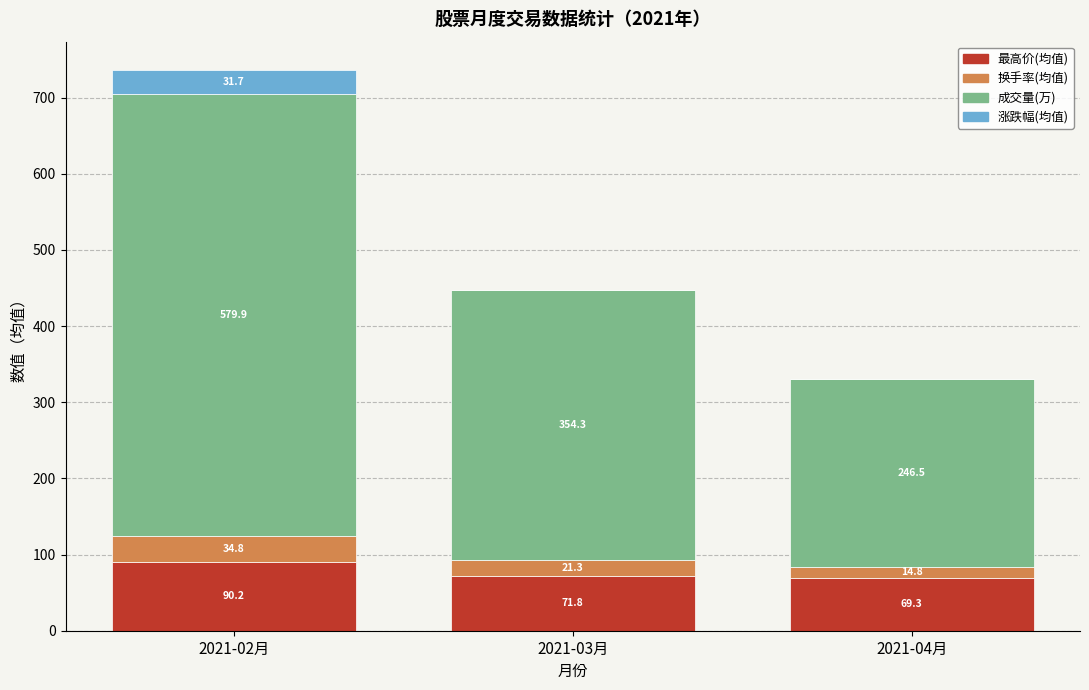

Reading right to left, extract all data points from this chart.

最高价(均值): 69.3	71.8	90.2
换手率(均值): 14.8	21.3	34.8
成交量(万): 246.5	354.3	579.9
涨跌幅(均值): -0.1	0.2	31.7